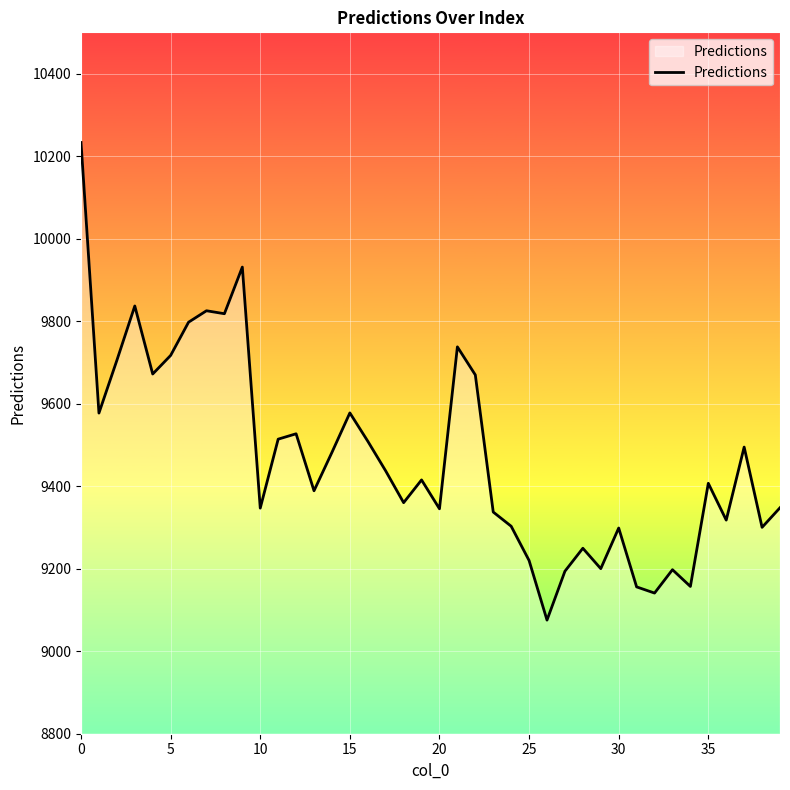

What is the difference between the maximum and minimum values?

1157.5